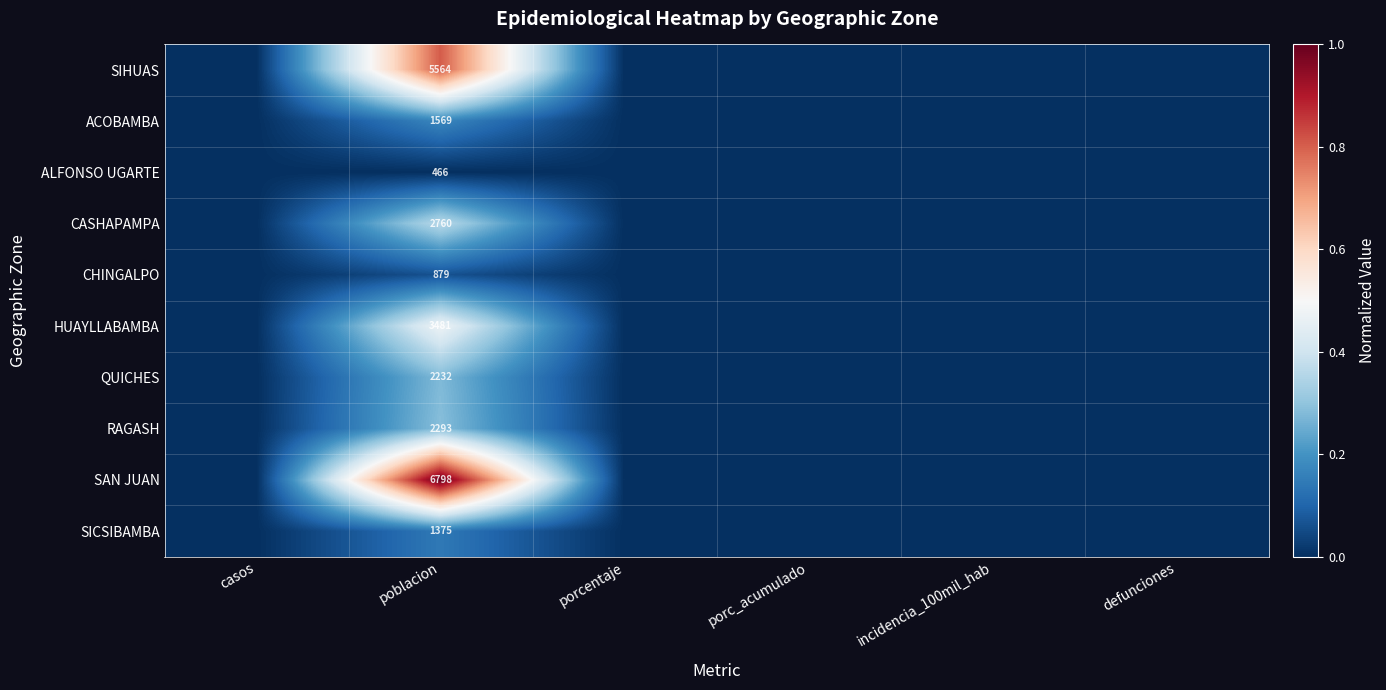

What is the difference between the highest and lowest values at poblacion?

6332